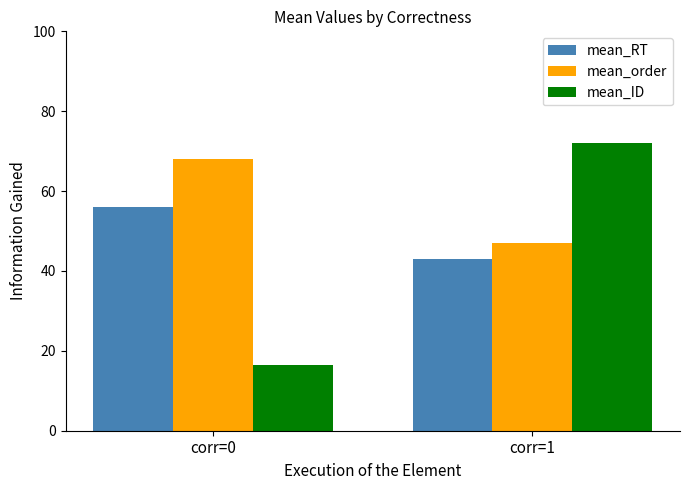

At which label does mean_order reach its minimum?

corr=1